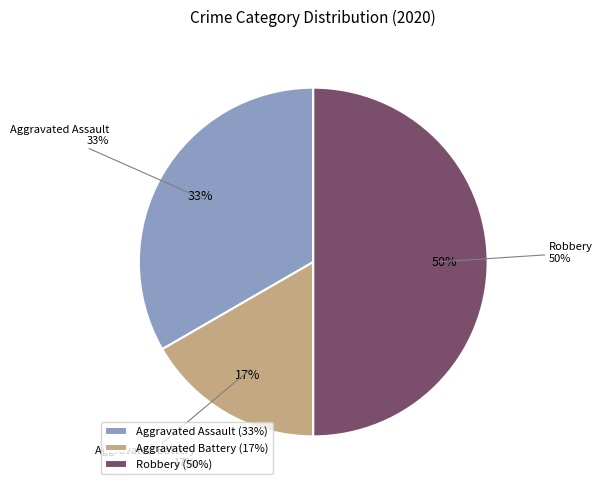

Which has a higher value, Robbery or Aggravated Battery?

Robbery